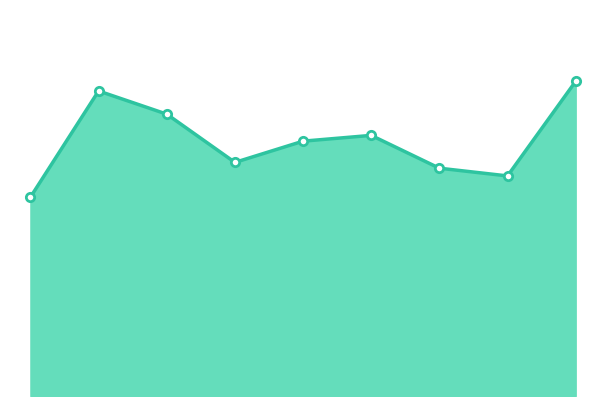

How many interior local valleys (lower than both neighbors) does the data have?

2